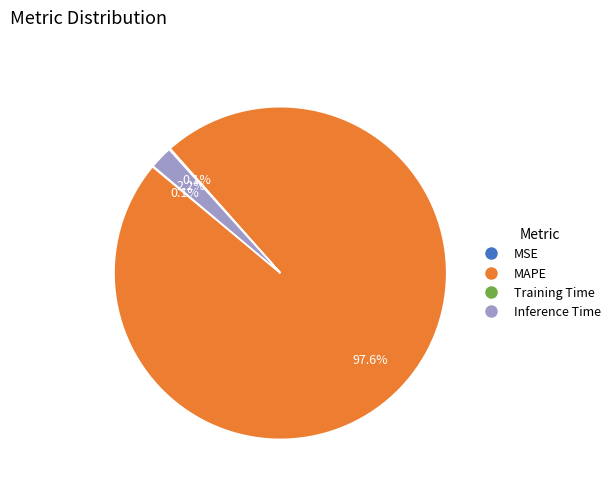

Which has a higher value, Inference Time or MAPE?

MAPE